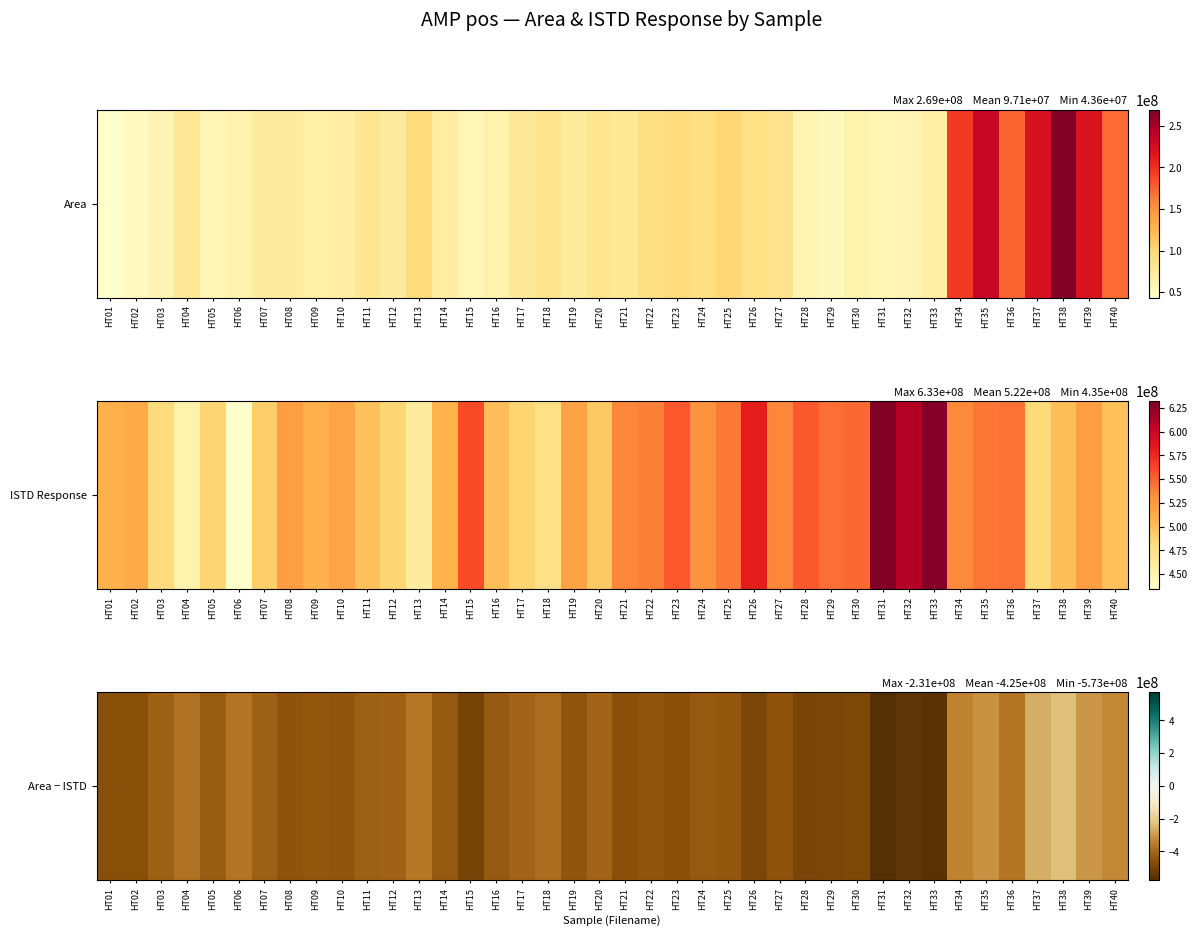

Reading right to left, extract all data points from this chart.

-327796959	-303133183	-231115104	-260566287	-369243002	-309574710	-338574741	-562035265	-549855501	-573463141	-484638628	-491981677	-493059857	-450458927	-491442306	-441428765	-437026718	-459002868	-447389677	-458510552	-411527595	-443766918	-389371321	-410054016	-438739680	-501618159	-438391746	-365125333	-413018802	-419031862	-447760263	-443158837	-448575789	-417765884	-371456811	-426274874	-372520986	-420043145	-461608252	-465411446